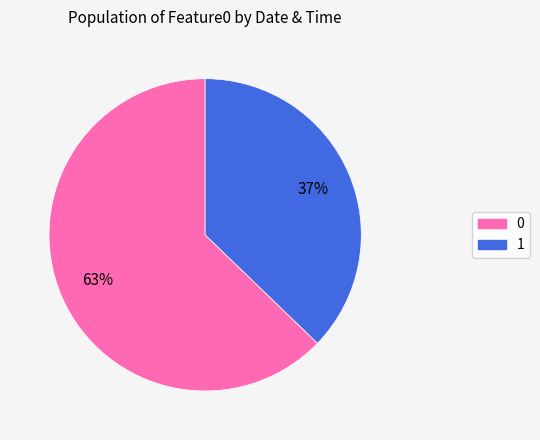

To the nearest percent, what is the combined percentage of 0 and 1?

100%